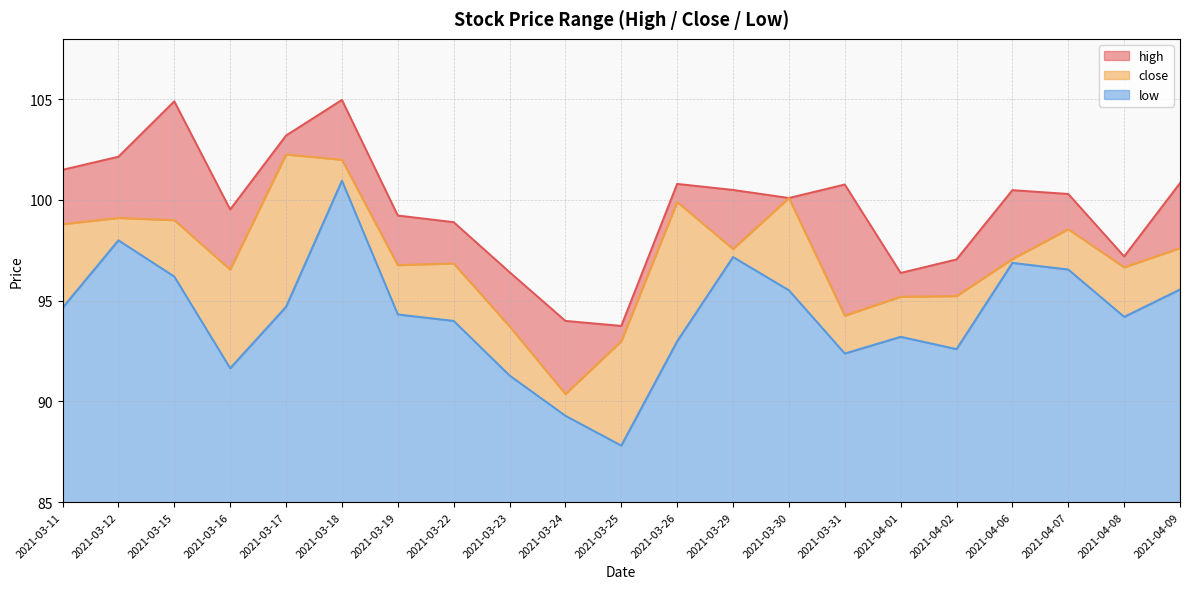

The value of close at 2021-04-09 is 97.6. True or false?

True